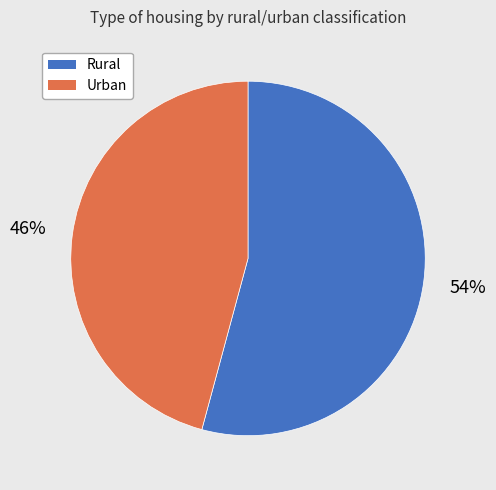

Rank the categories by value from lowest to highest.

Urban, Rural